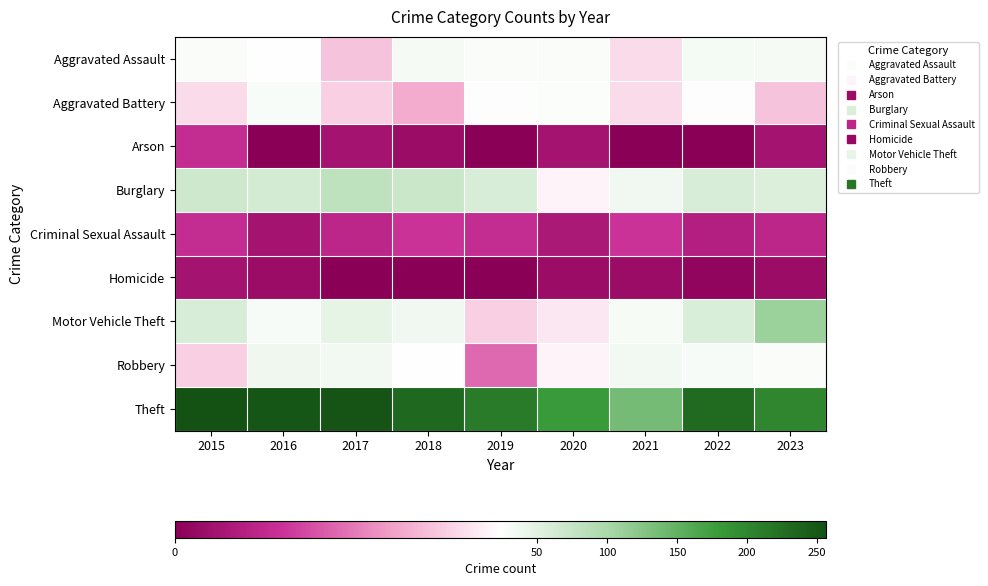

Rank the series by their maximum value, from highest to lowest.

Theft, Motor Vehicle Theft, Burglary, Robbery, Aggravated Assault, Aggravated Battery, Criminal Sexual Assault, Arson, Homicide